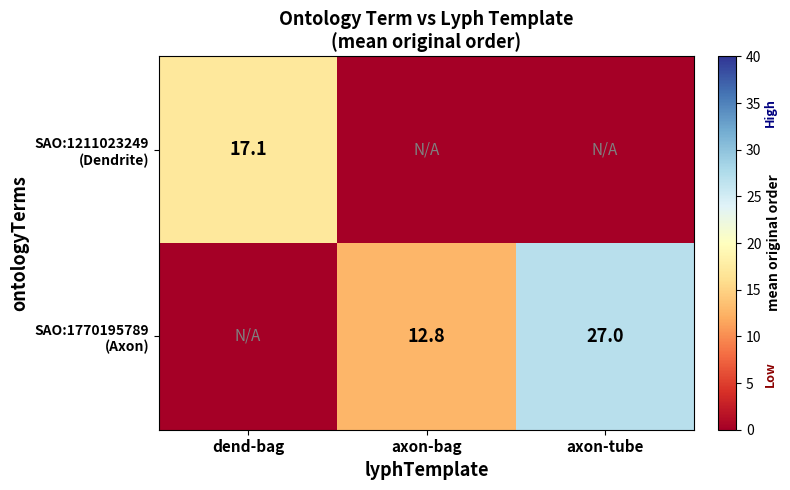

Read the SAO:1770195789 (Axon) value at axon-bag.

12.8